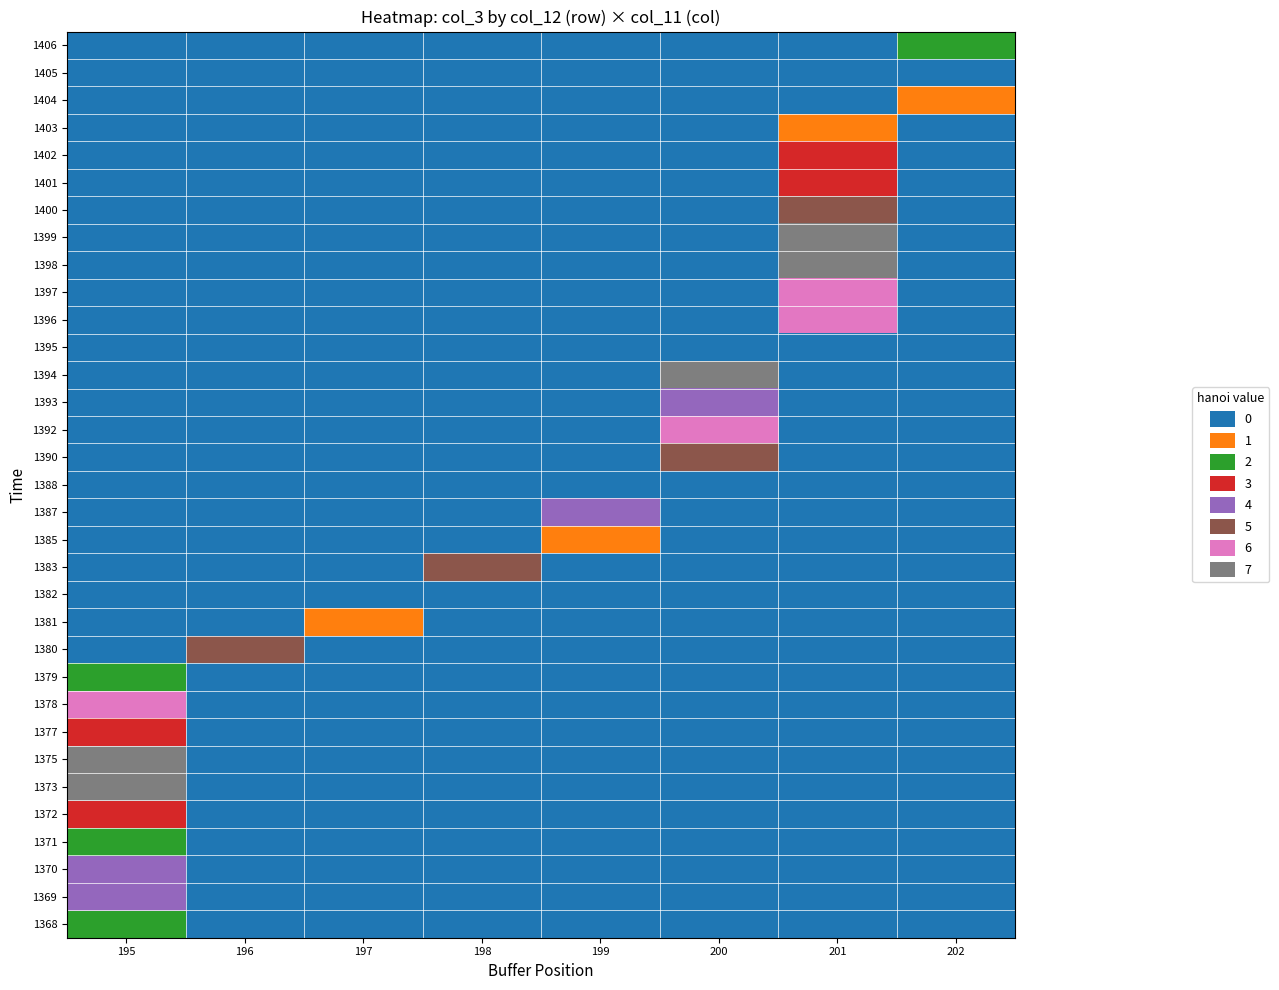

Which has a higher value, 195 or 199?

195